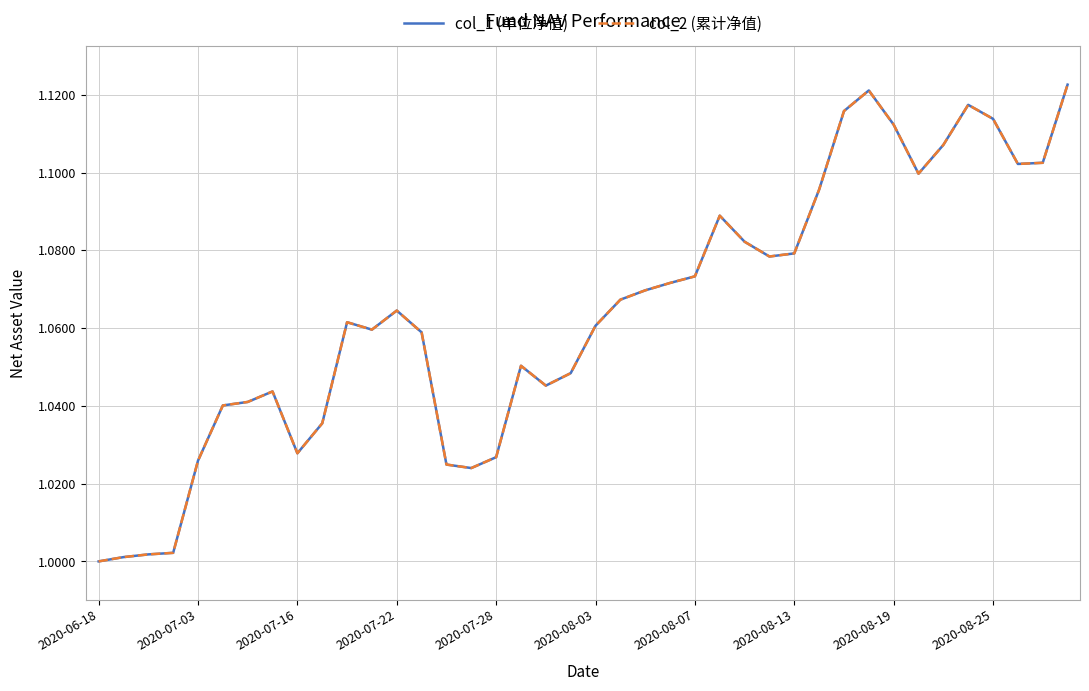

What is the maximum value for col_2 (累计净值)?

1.1